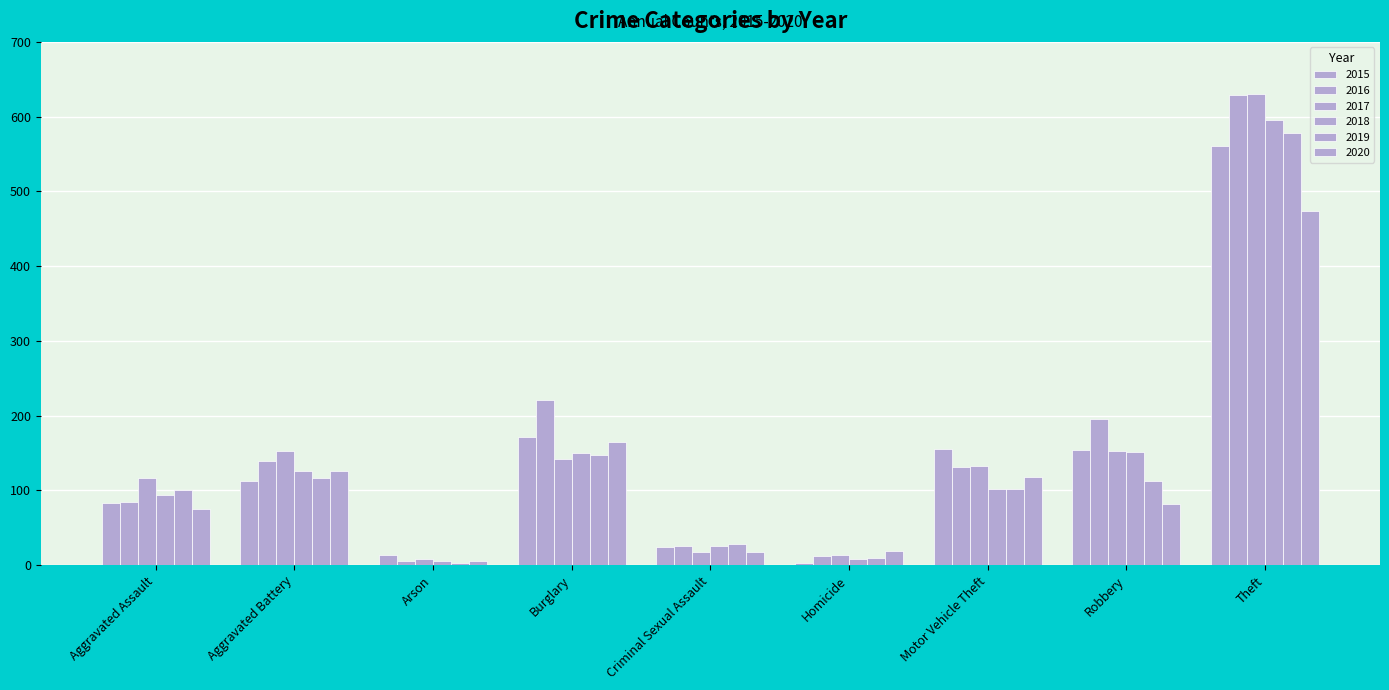

What is the label of the 4th bar from the right?

Homicide